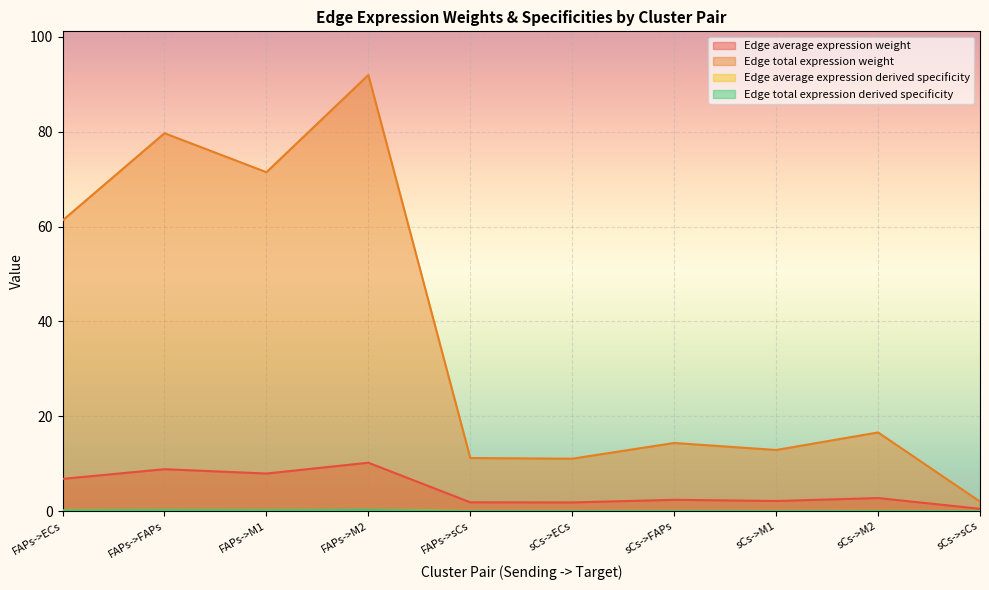

What is the sum of all Edge total expression weight values?

372.5